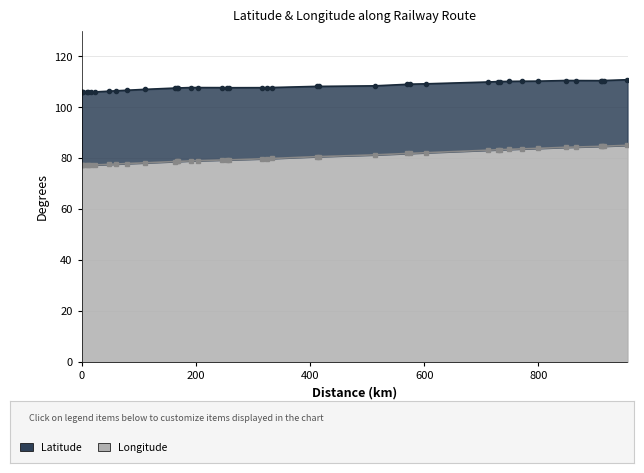

What is the label of the 1st point from the right?

956.0